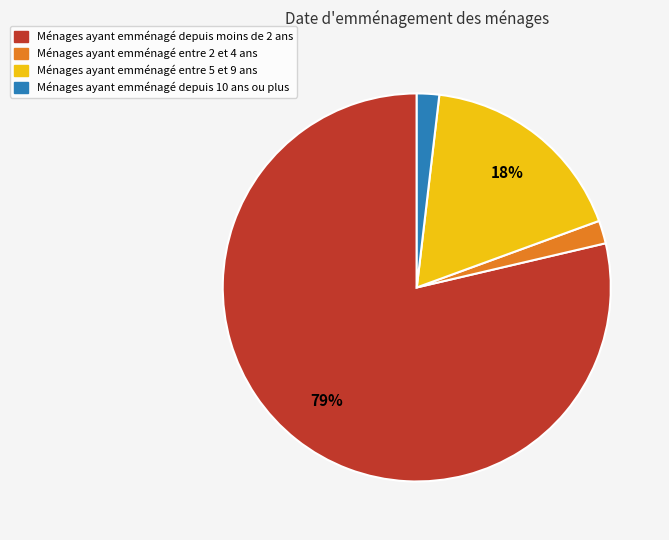

Is there any slice that represents more than half of the pie?

Yes